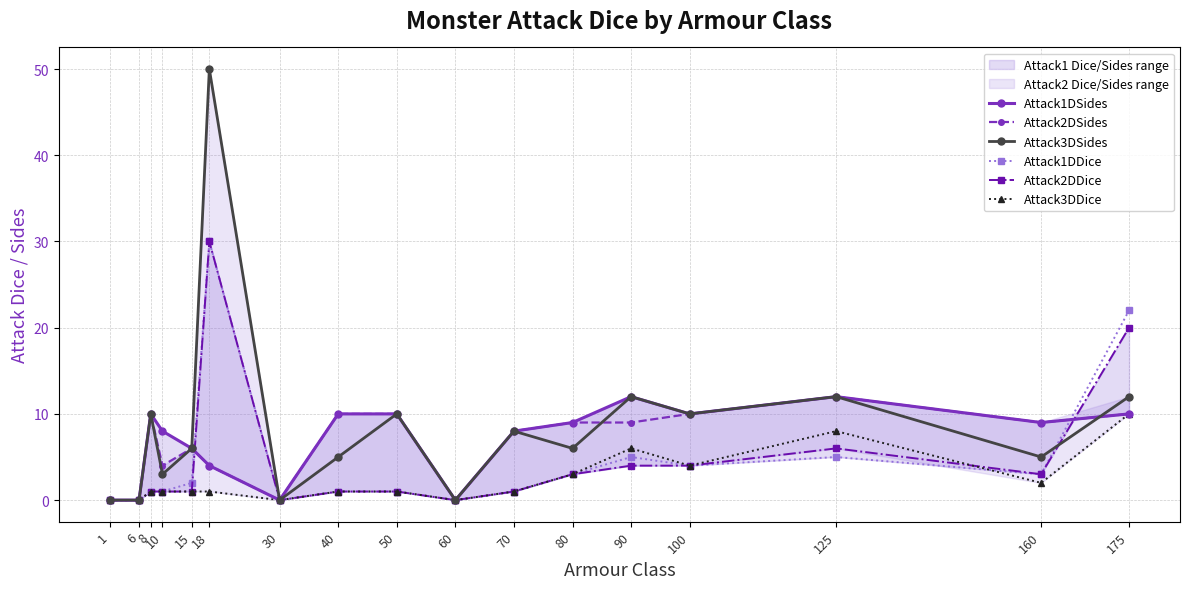

Reading left to right, list all the values displayed in this chart.

Attack1DSides: 1=0	6=0	8=10	10=8	15=6	18=4	30=0	40=10	50=10	60=0	70=8	80=9	90=12	100=10	125=12	160=9	175=10
Attack2DSides: 1=0	6=0	8=10	10=4	15=6	18=4	30=0	40=10	50=10	60=0	70=8	80=9	90=9	100=10	125=12	160=9	175=10
Attack3DSides: 1=0	6=0	8=10	10=3	15=6	18=50	30=0	40=5	50=10	60=0	70=8	80=6	90=12	100=10	125=12	160=5	175=12
Attack1DDice: 1=0	6=0	8=1	10=1	15=2	18=30	30=0	40=1	50=1	60=0	70=1	80=3	90=5	100=4	125=5	160=3	175=22
Attack2DDice: 1=0	6=0	8=1	10=1	15=1	18=30	30=0	40=1	50=1	60=0	70=1	80=3	90=4	100=4	125=6	160=3	175=20
Attack3DDice: 1=0	6=0	8=1	10=1	15=1	18=1	30=0	40=1	50=1	60=0	70=1	80=3	90=6	100=4	125=8	160=2	175=10